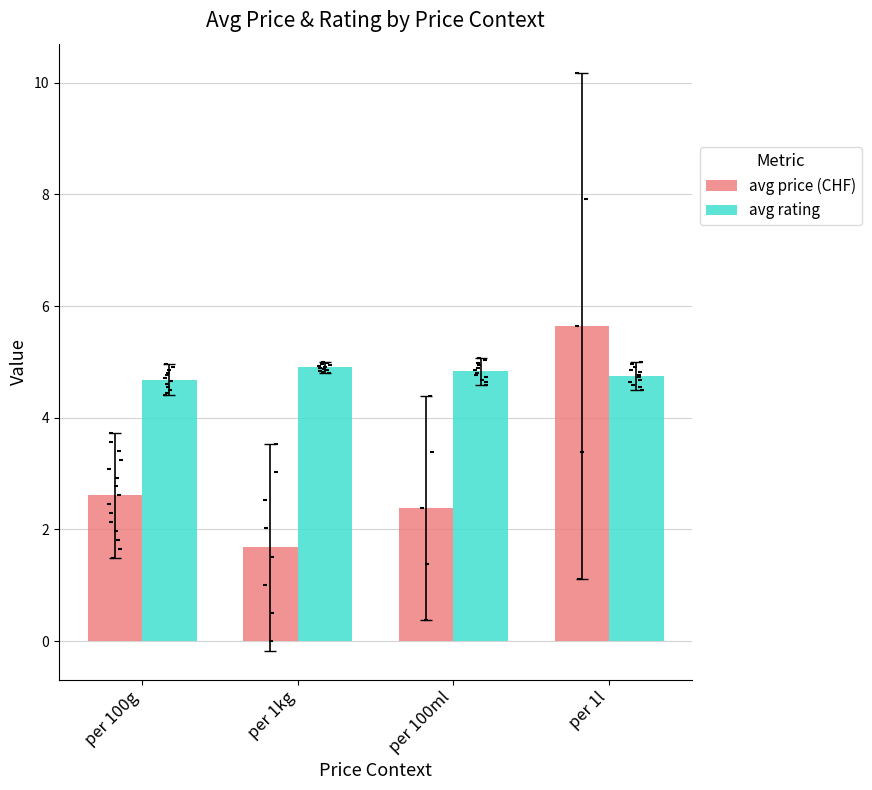

What is the total value across all series at per 100ml?

7.2